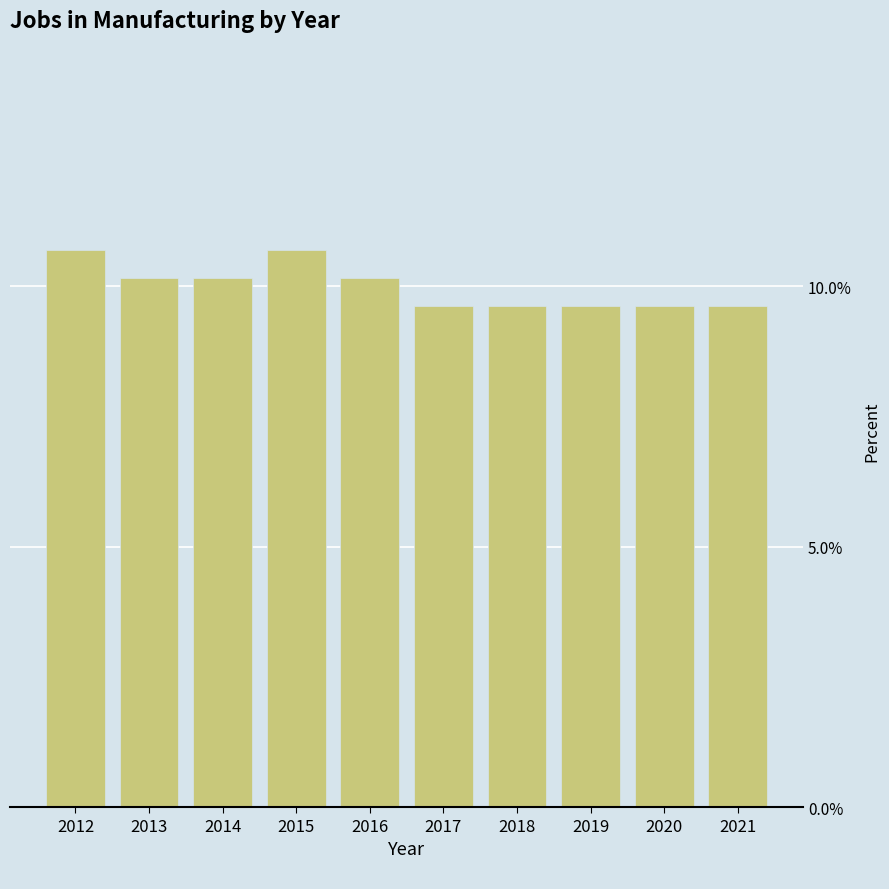

What value does the data have at 2016?

10.2